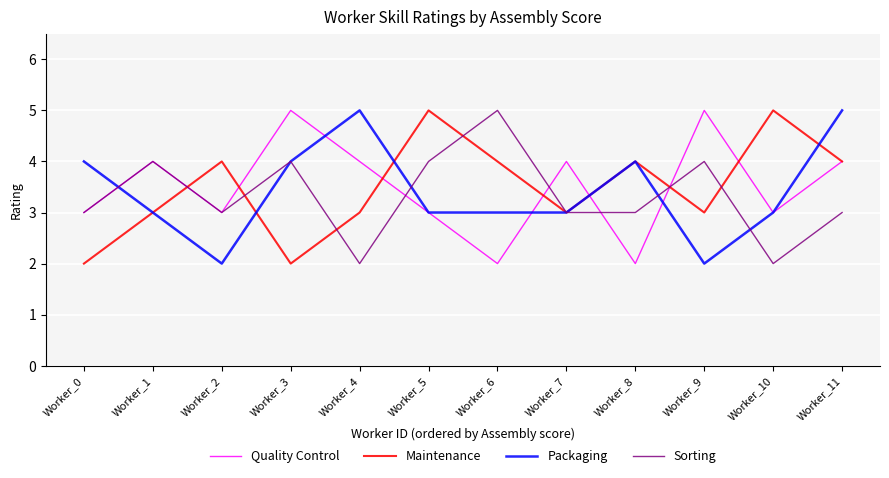

How many Packaging values are between 3 and 4?

8